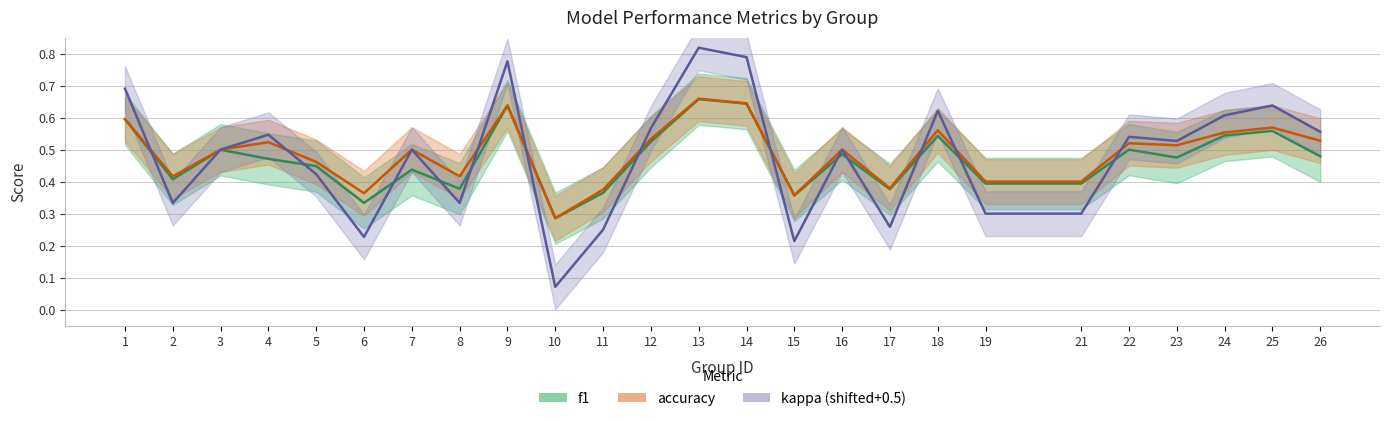

What value does the accuracy series have at 1?

0.6